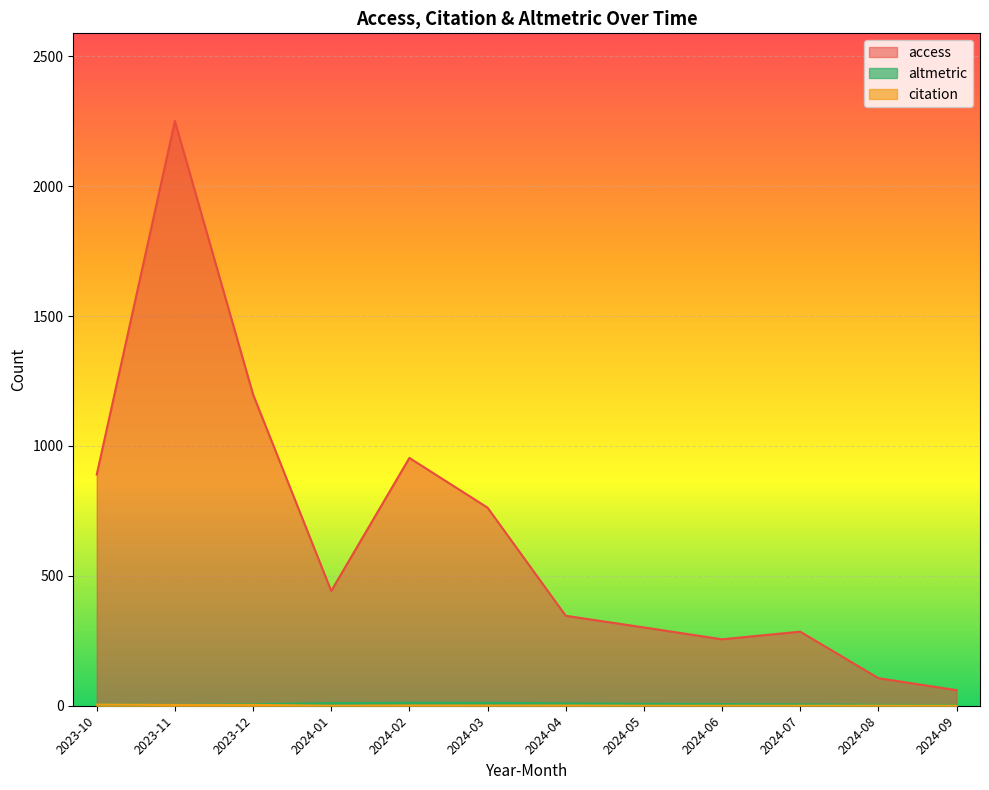

At which category does altmetric reach its first local valley?

2024-08